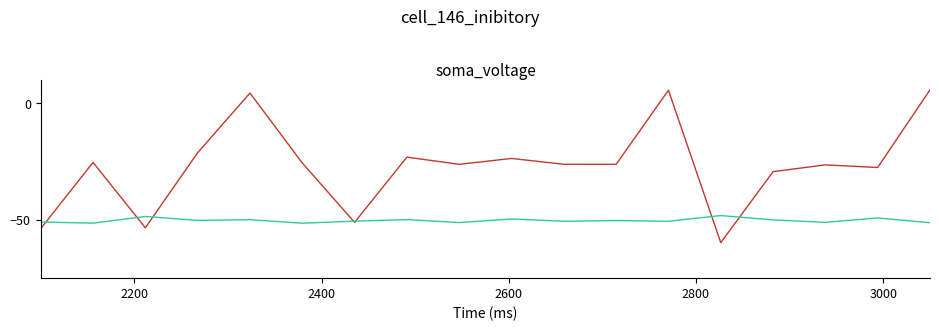

What is the minimum value shown in the chart?

-59.8